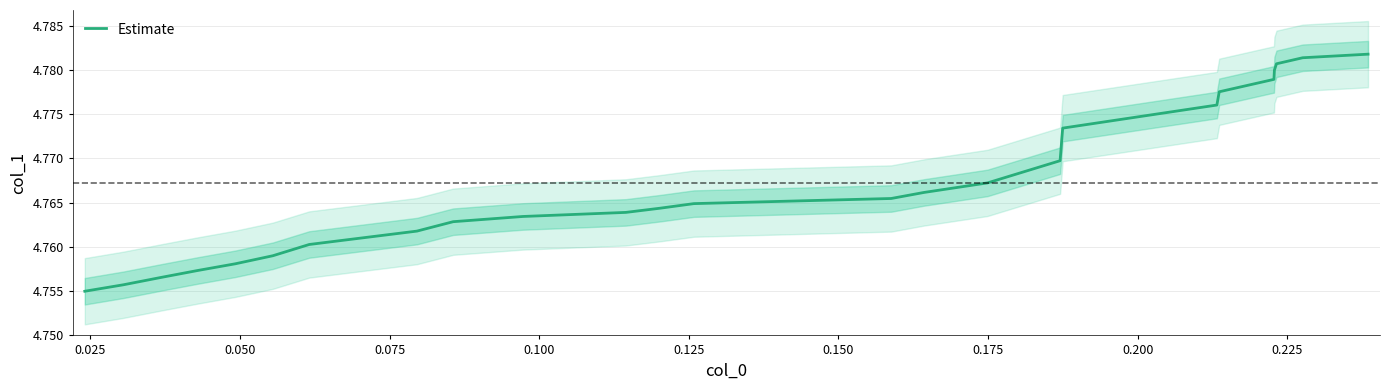

True or false: the data shows 6.5 at 13.

False